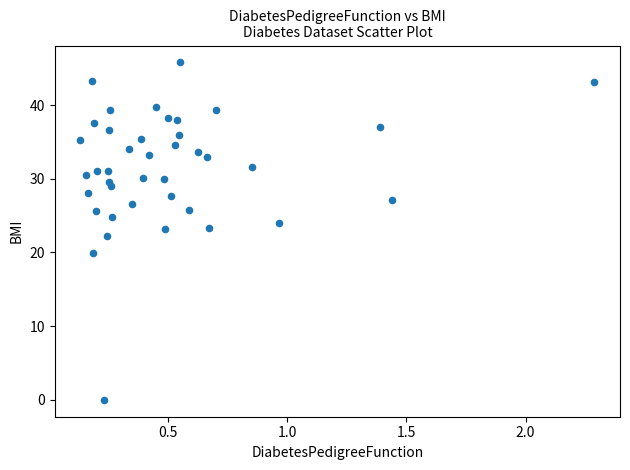

What is the range of Y values (max minus min)?

45.8